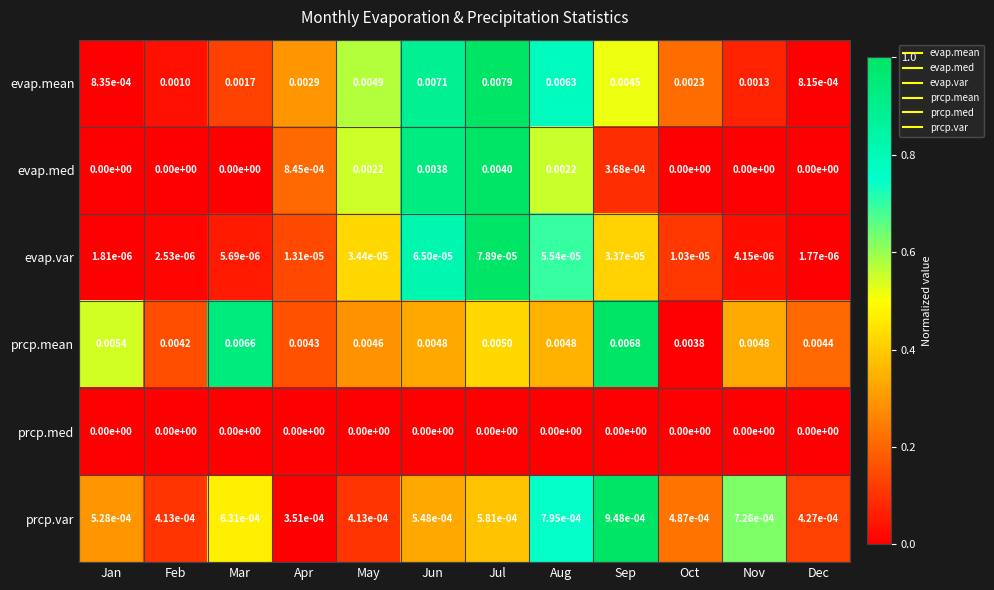

Which series has the largest total across all categories?

prcp.mean